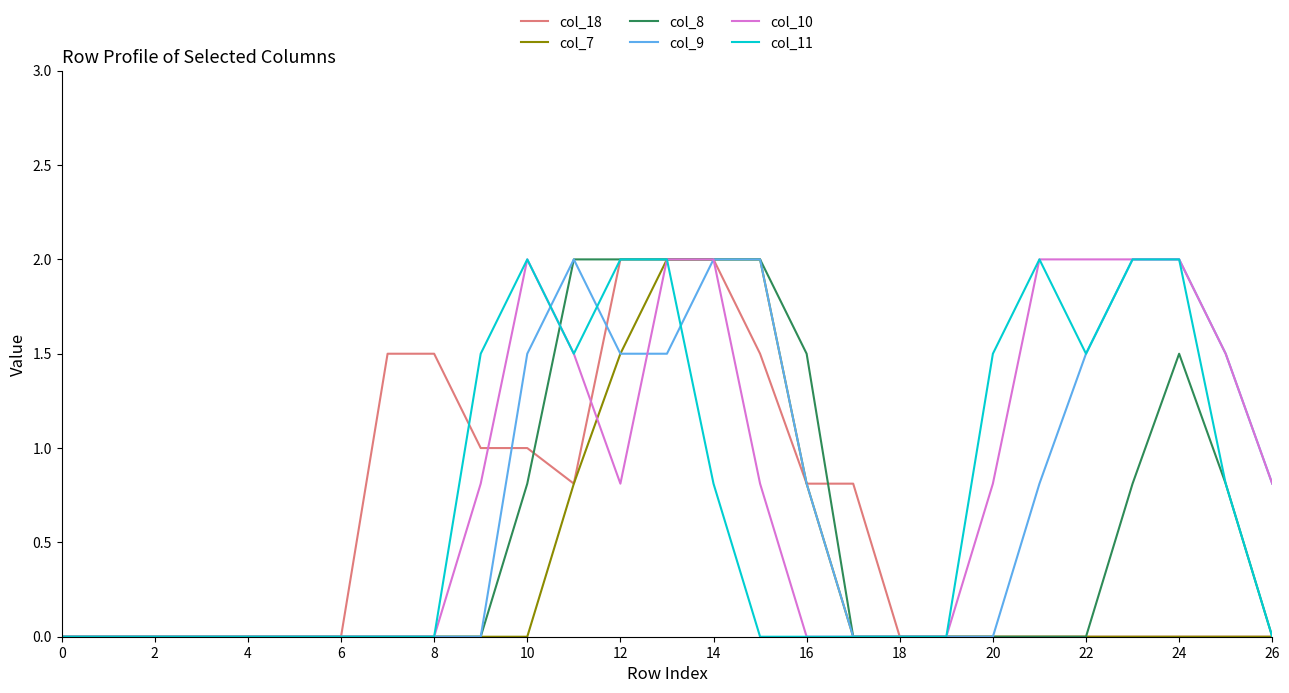

Is this an area chart (filled region under the line)?

No